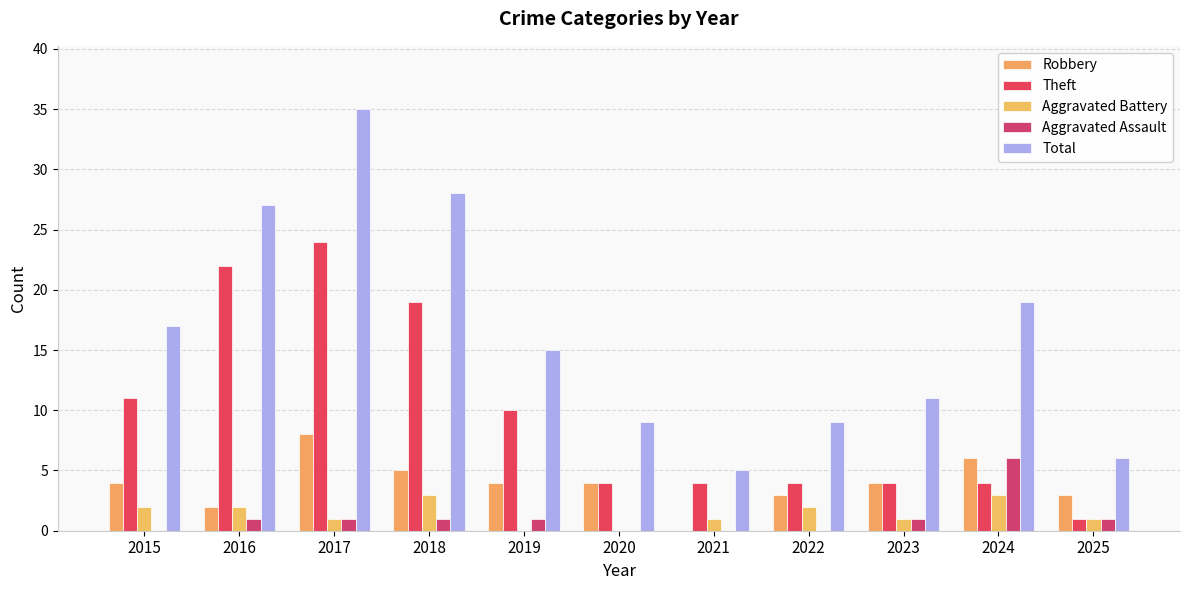

What is the average value of the Aggravated Assault series?

1